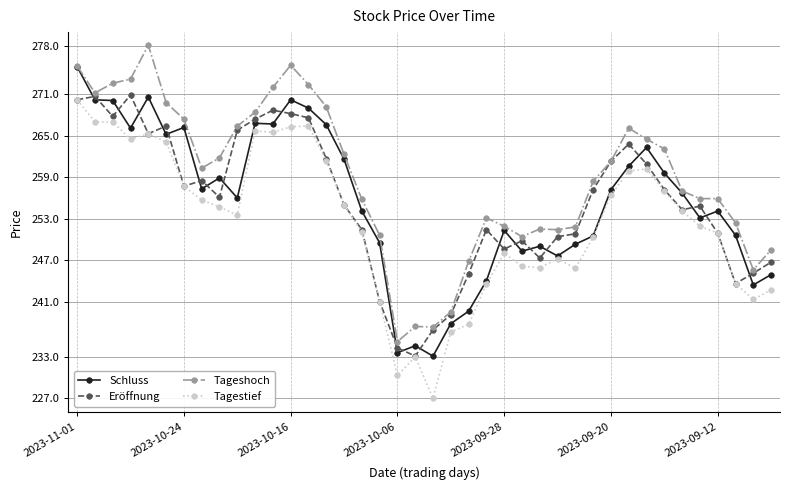

True or false: Eröffnung has more than 1 interior local peaks.

True